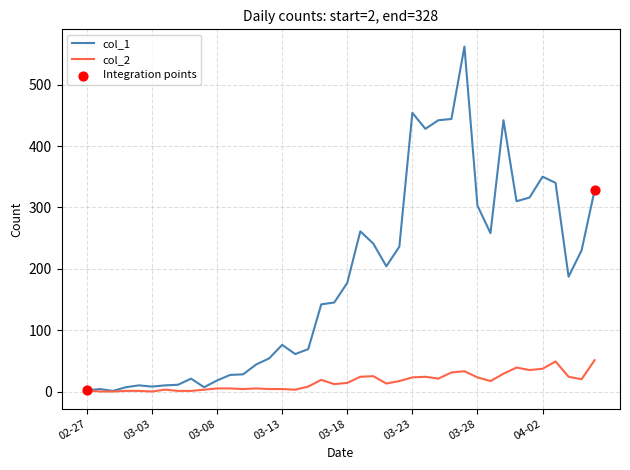

At how many categories does at least one series exceed 536?

1